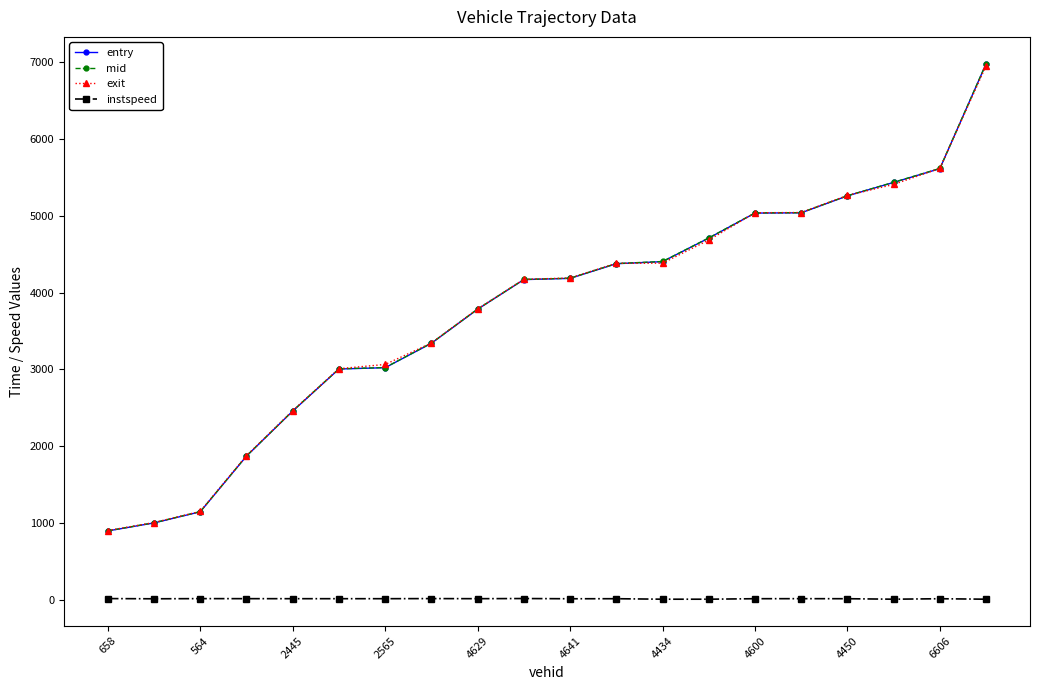

Count the number of categories in the chart.

20